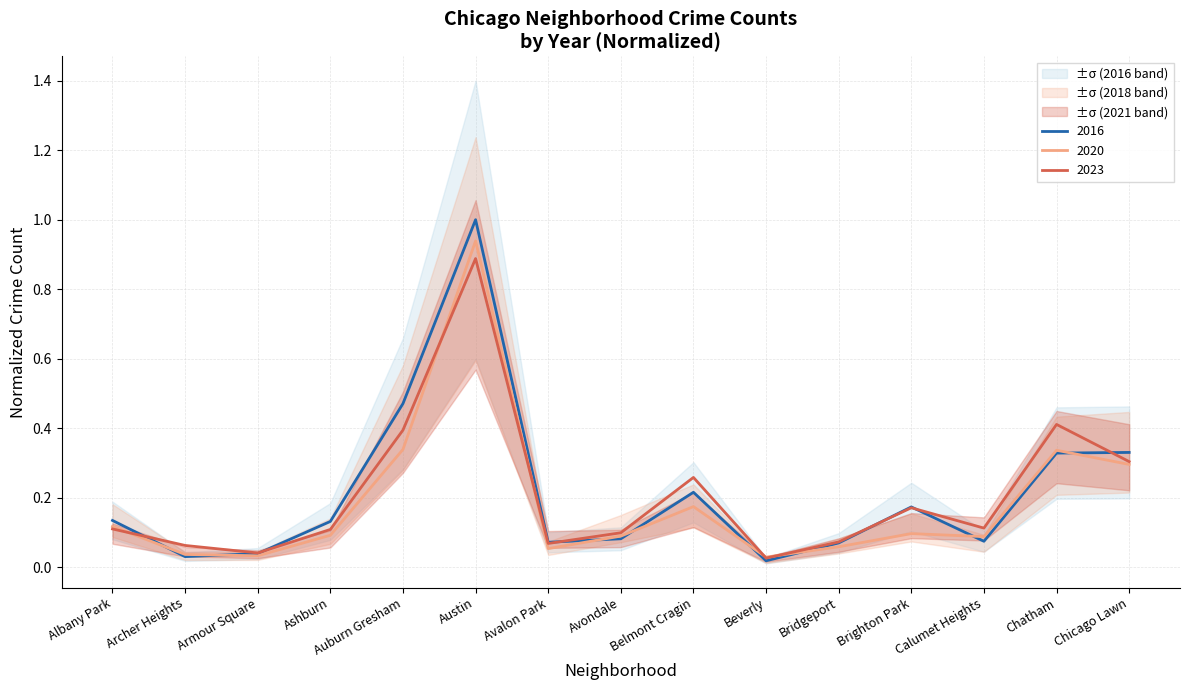

The 2023 series shows 0.2 at Brighton Park. True or false?

True